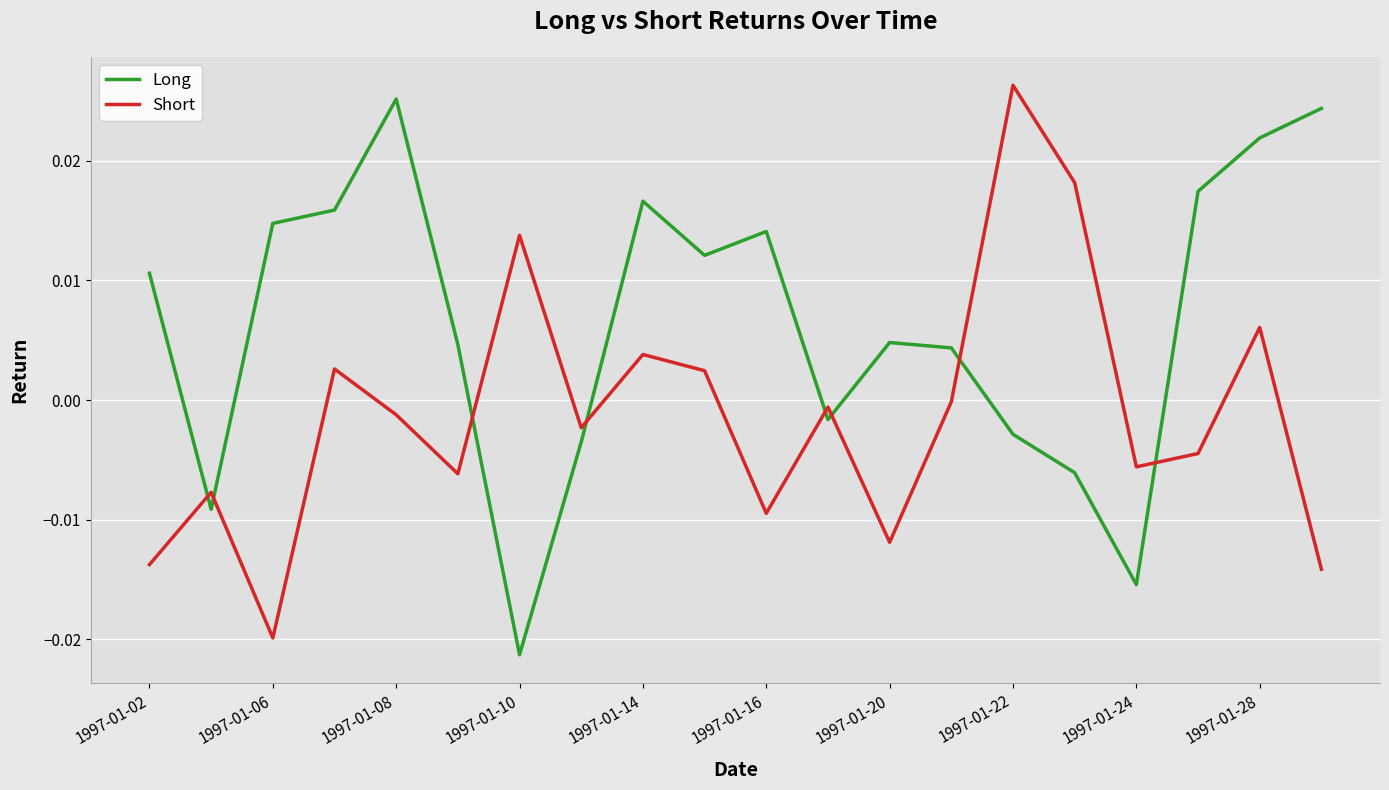

What are all the series names shown in the legend?

Long, Short